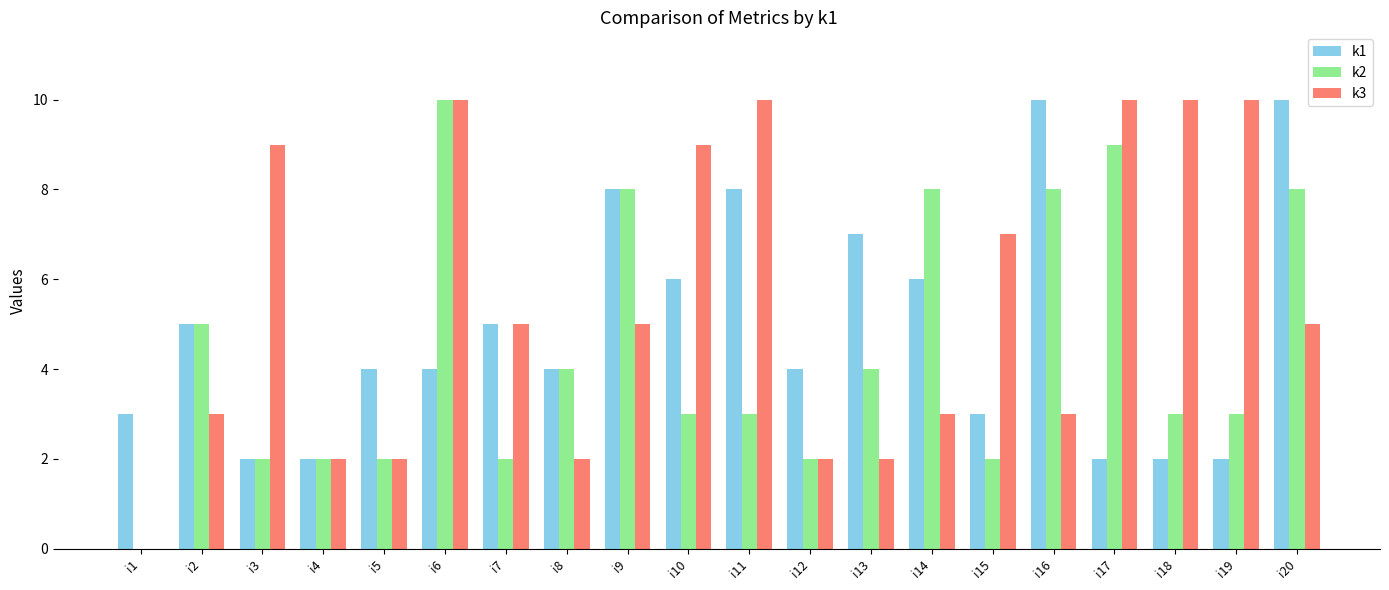

What are all the series names shown in the legend?

k1, k2, k3